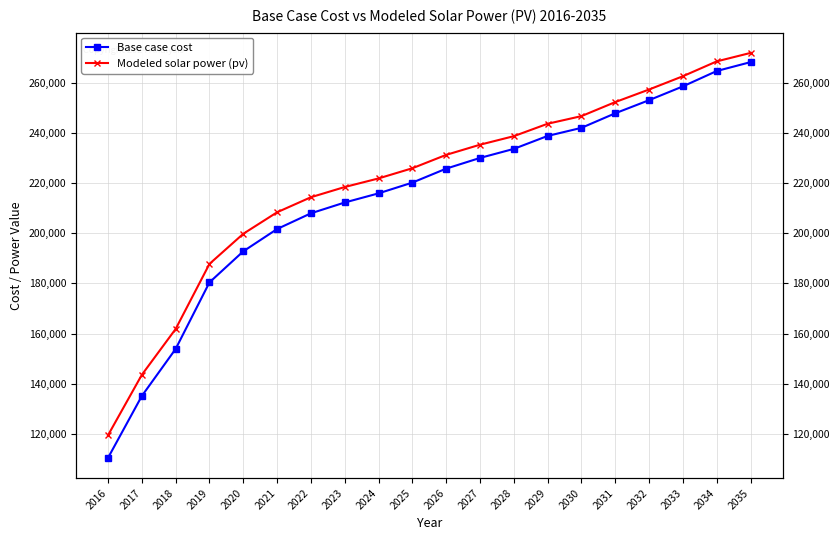

Reading left to right, transcribe all the data shown in this chart.

Base case cost: 2016=110431.5	2017=135108.3	2018=153860.8	2019=180384.7	2020=192757.7	2021=201643.9	2022=207910.4	2023=212215.1	2024=215861.1	2025=220145.7	2026=225713.3	2027=229975.6	2028=233582.1	2029=238744.2	2030=241970.4	2031=247777.7	2032=253000.0	2033=258494.8	2034=264618.3	2035=268160.9
Modeled solar power (pv): 2016=119453.5	2017=143546.7	2018=161814.3	2019=187747.1	2020=199750.5	2021=208322.2	2022=214318.5	2023=218387.0	2024=221811.5	2025=225870.6	2026=231199.8	2027=235247.0	2028=238652.5	2029=243600.4	2030=246643.9	2031=252237.8	2032=257251.5	2033=262542.4	2034=268458.3	2035=271831.7